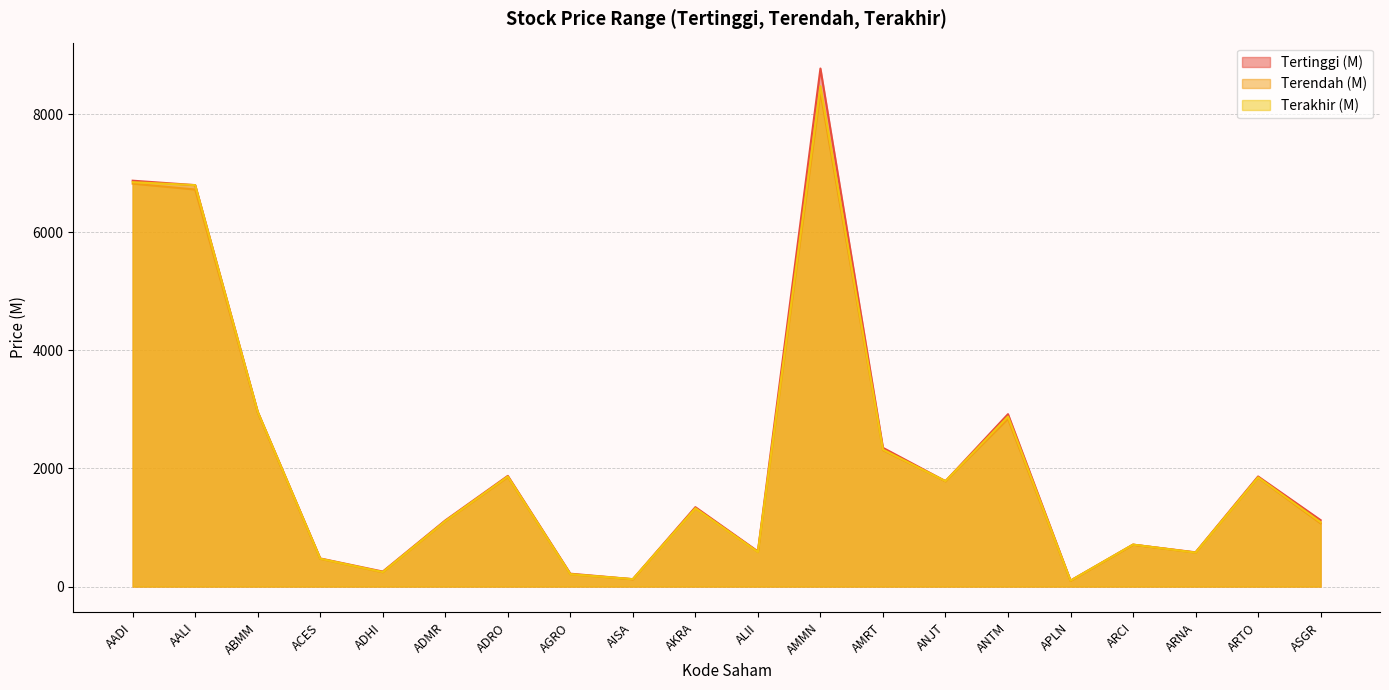

What is the total value across all series at AADI?

20550